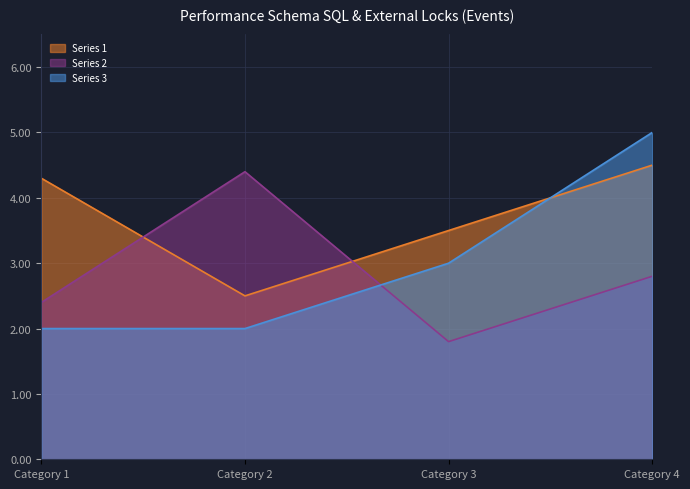

Rank the series at Category 1 from highest to lowest value.

Series 1, Series 2, Series 3